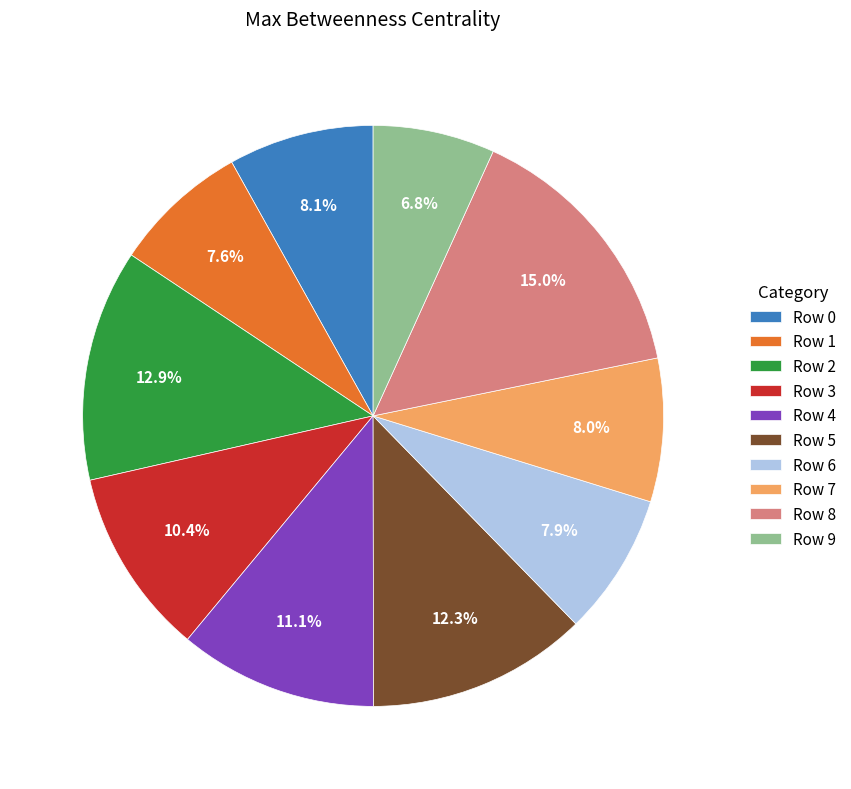

Count the number of slices in the pie.

10